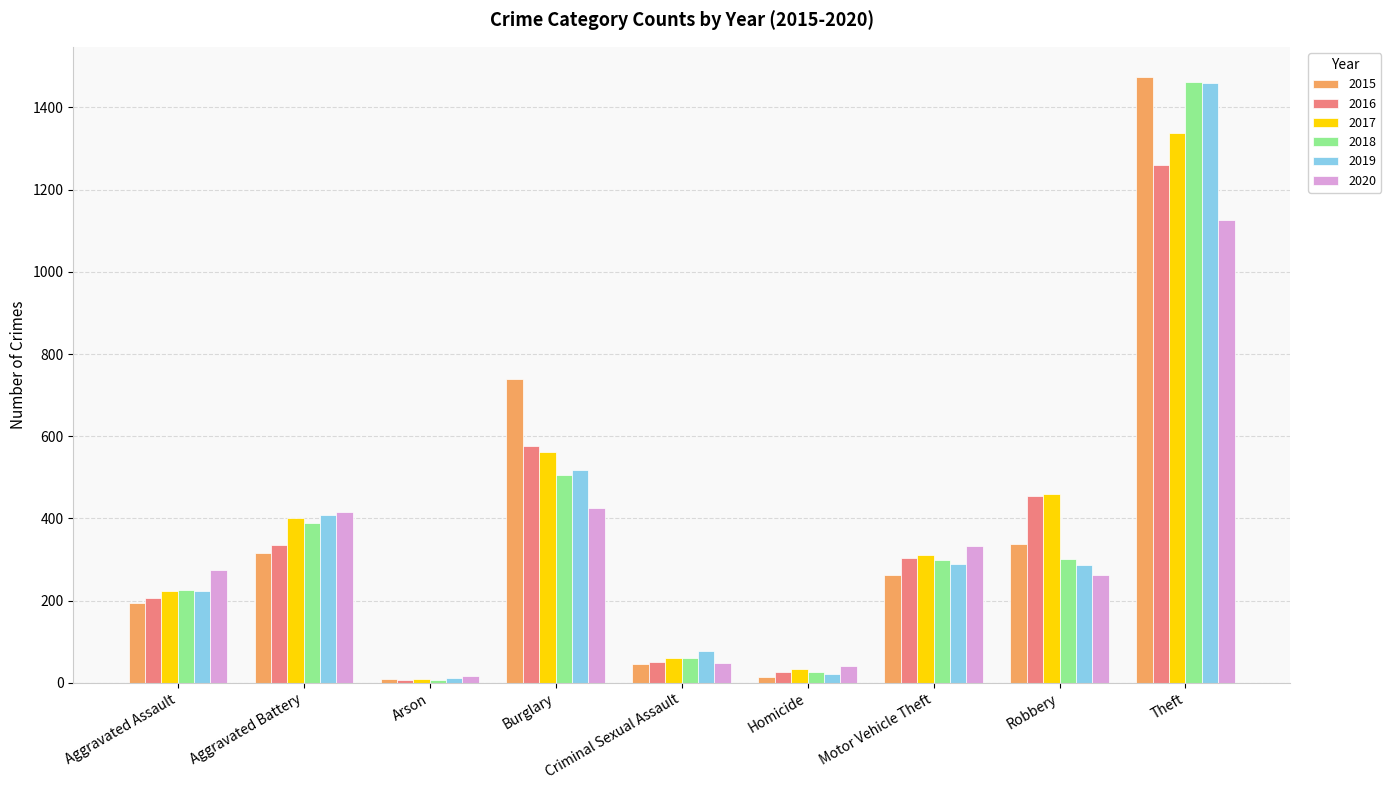

What is the minimum value shown in the chart?

7